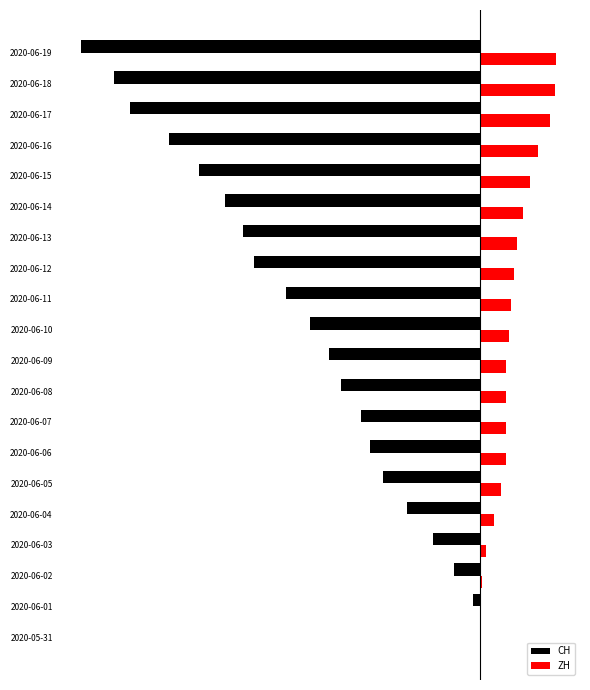

Which series has the largest total across all categories?

ZH